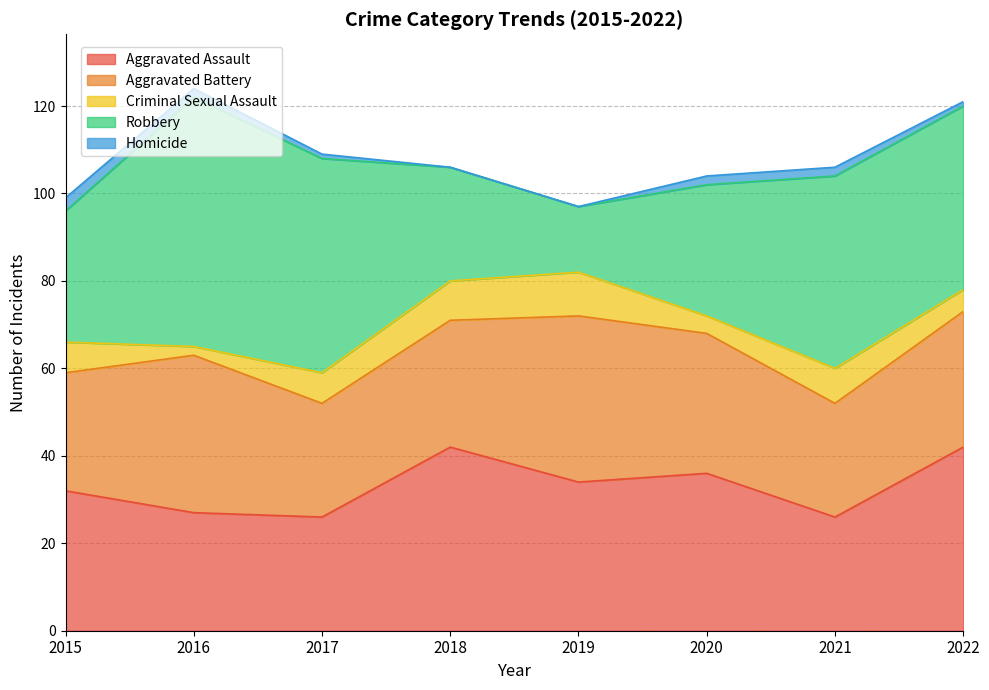

What are all the series names shown in the legend?

Aggravated Assault, Aggravated Battery, Criminal Sexual Assault, Robbery, Homicide